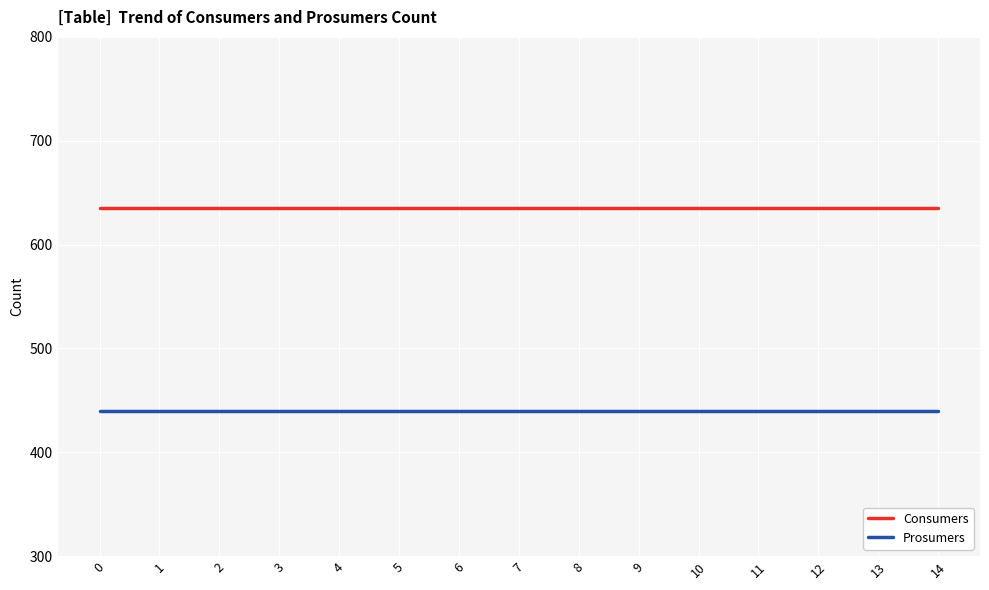

What is the sum of the Prosumers values at 2 and 8?

880